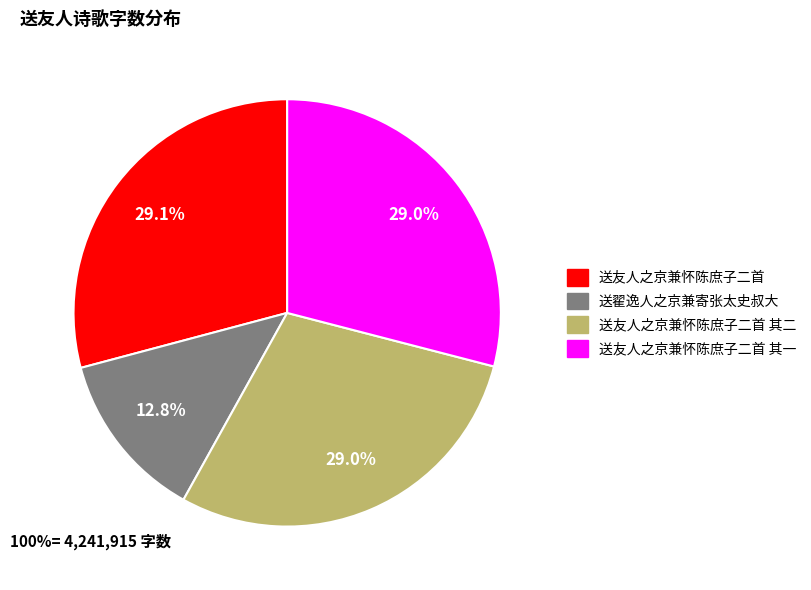

Which category has the smallest portion of the pie?

送翟逸人之京兼寄张太史叔大